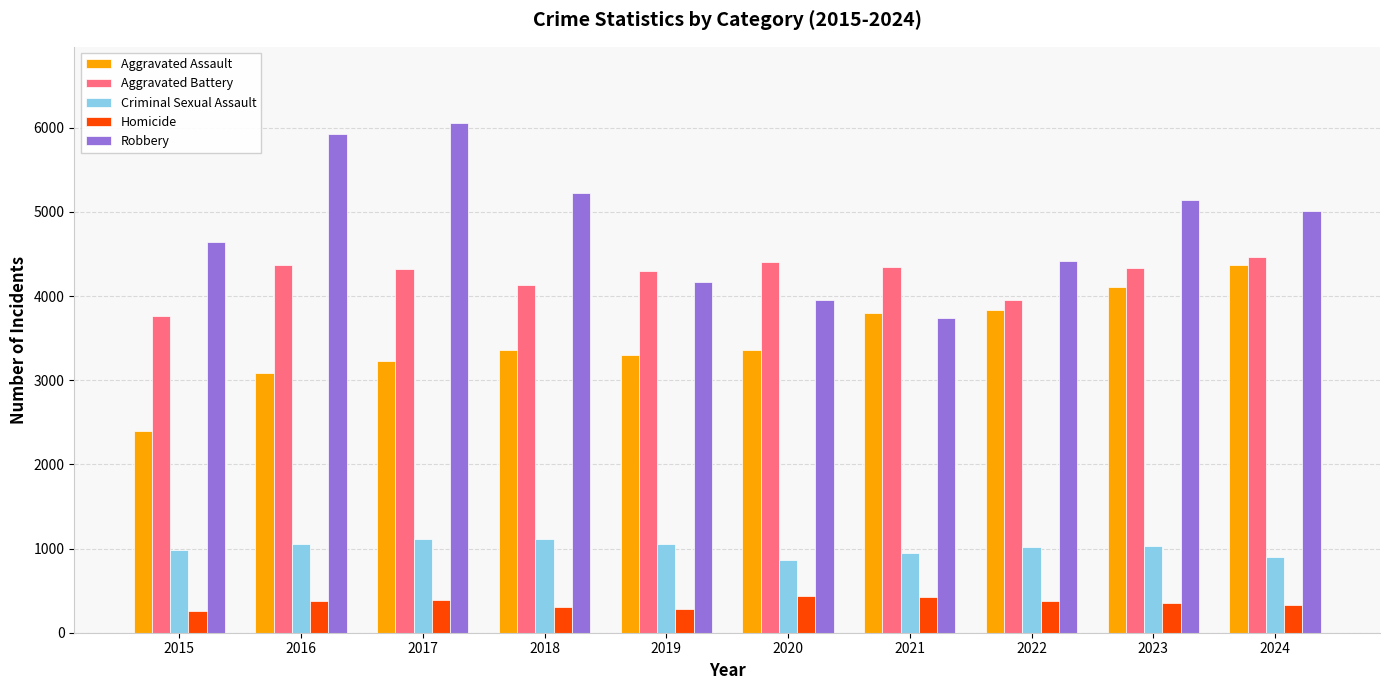

True or false: Robbery has a value of 9611 at 2016.

False